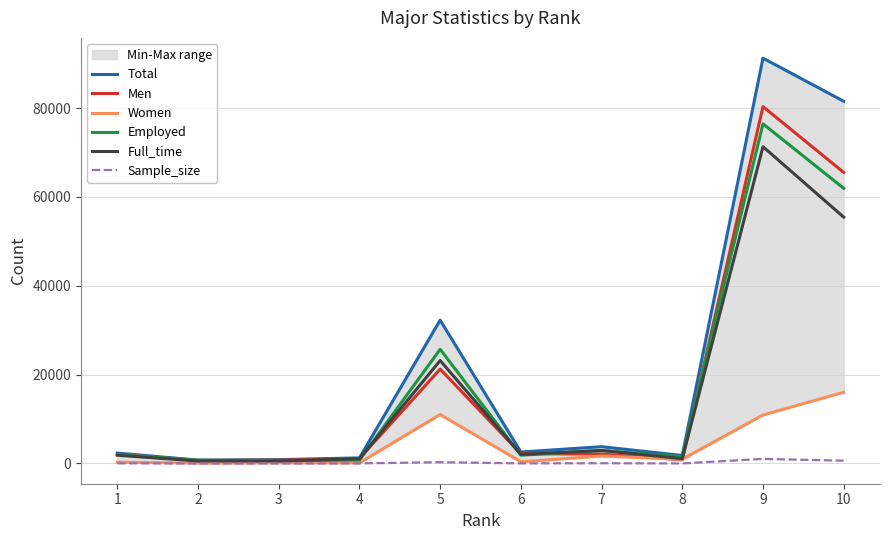

At which category does Women reach its first local valley?

2